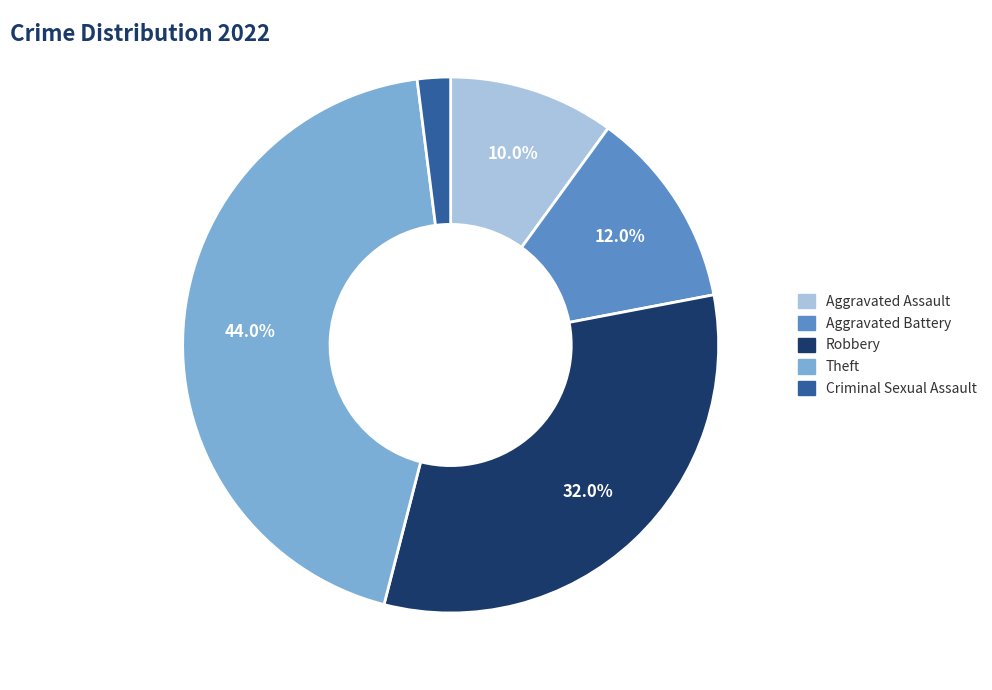

What portion of the pie excludes Aggravated Assault?

90.0%